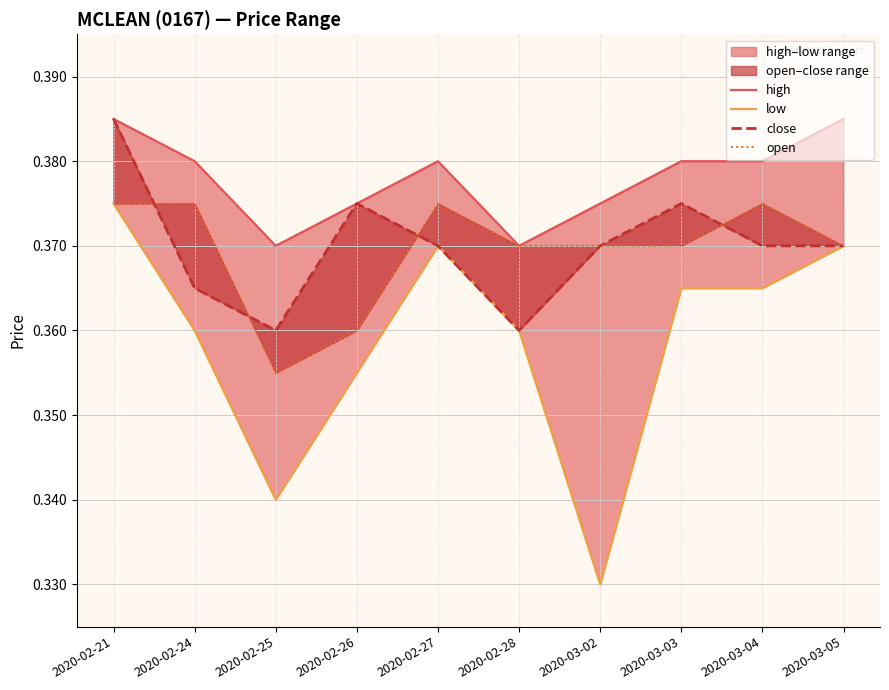

Does the chart have visible grid lines?

Yes